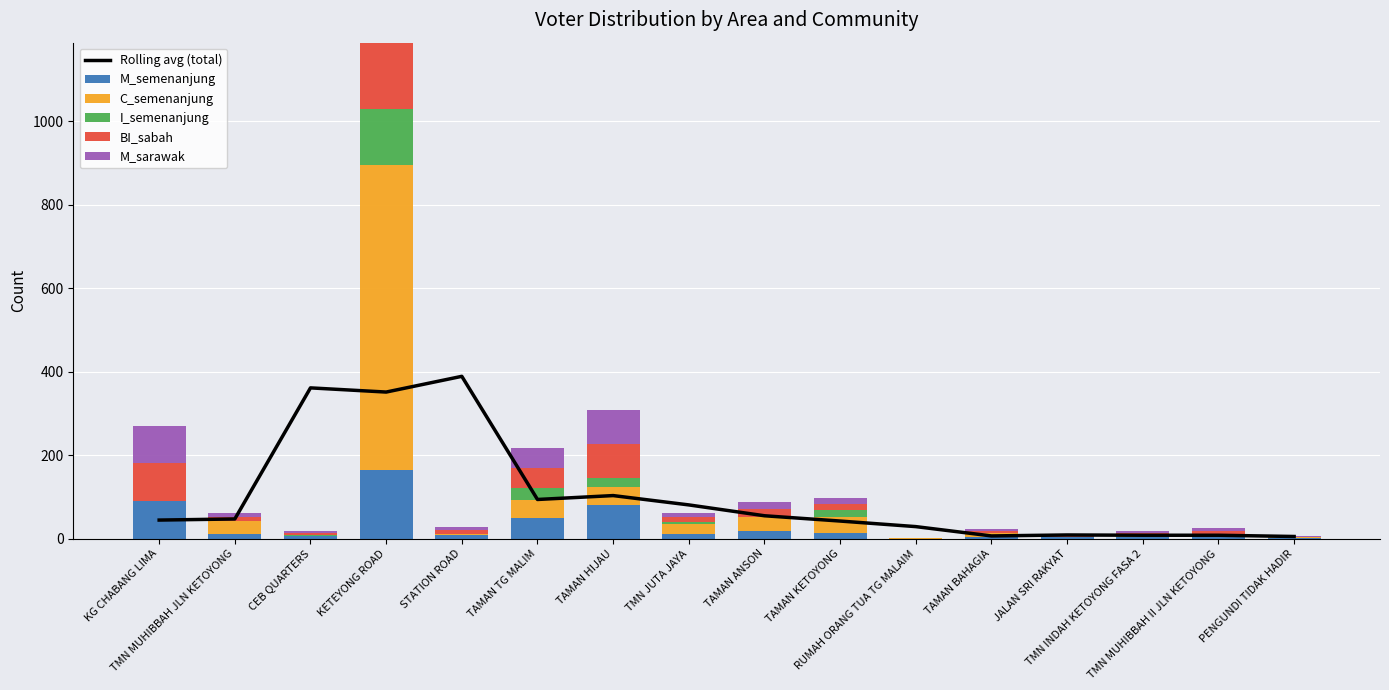

What is the total value across all series at TAMAN KETOYONG?

139.0